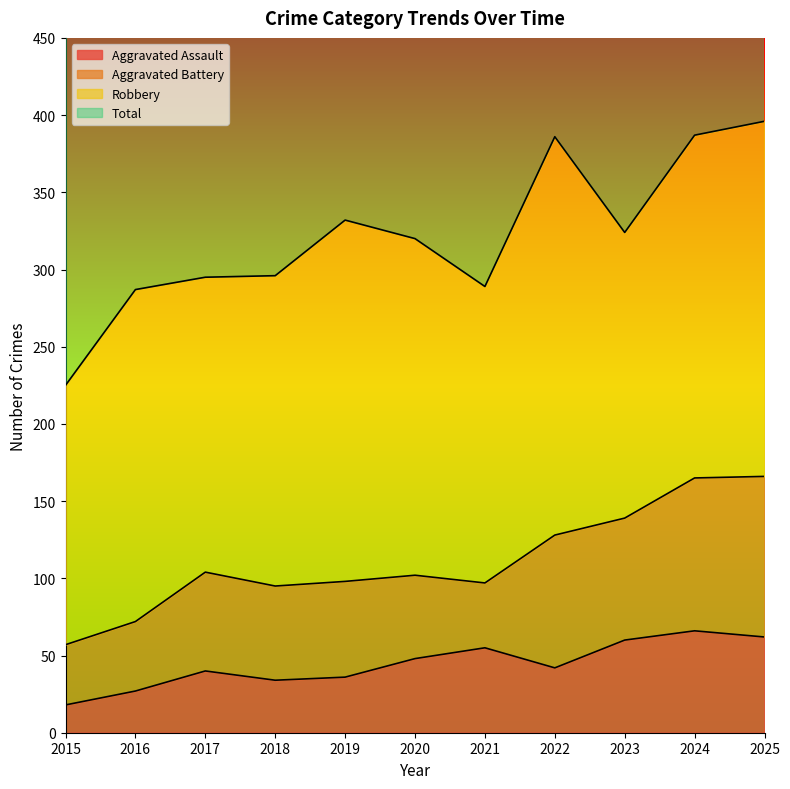

The value of Aggravated Assault at 2019 is 52. True or false?

False